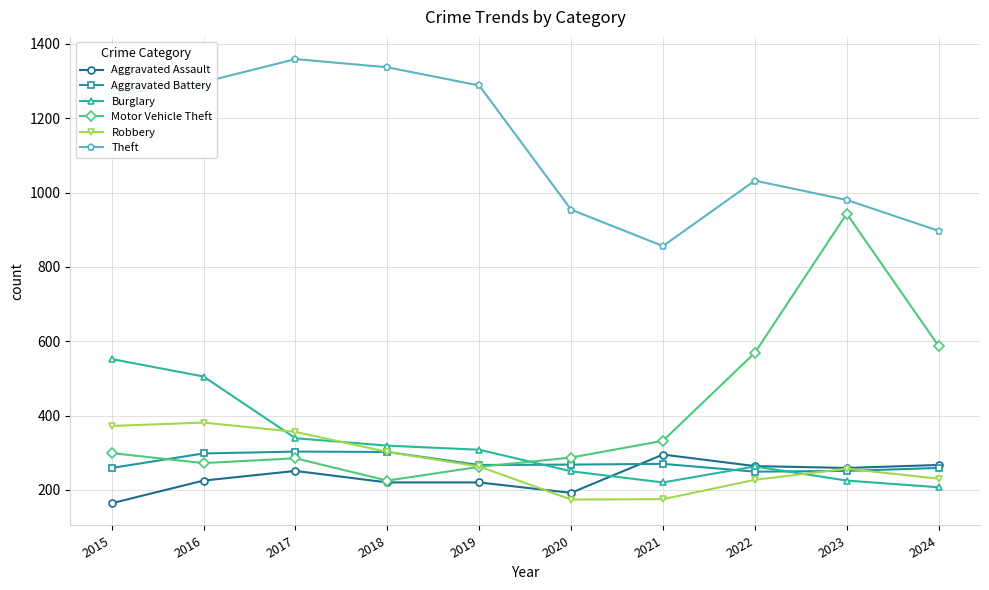

True or false: Motor Vehicle Theft has a value of 587 at 2024.

True